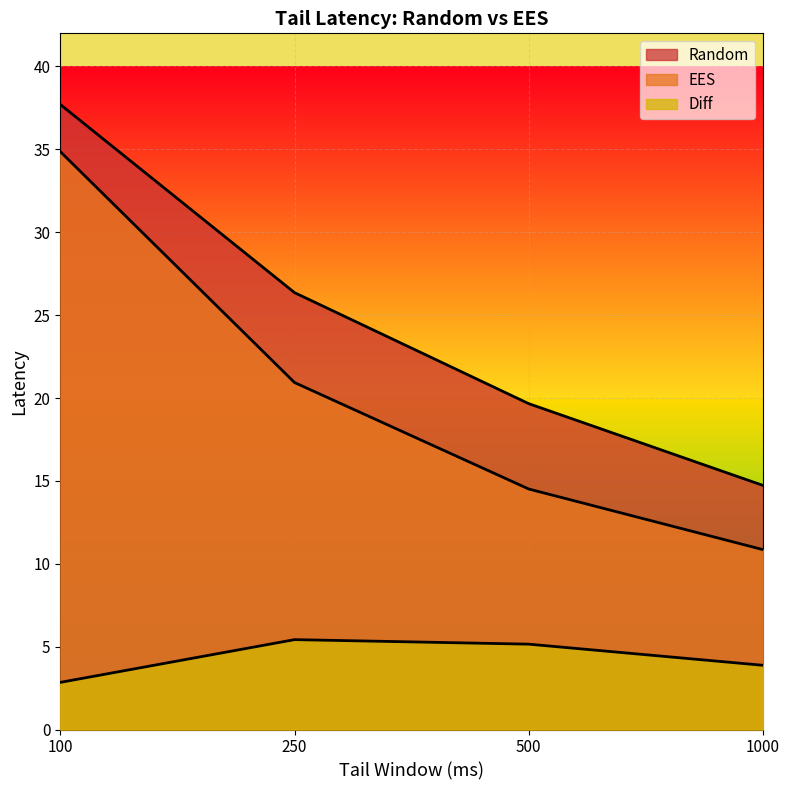

What are all the series names shown in the legend?

Random, EES, Diff